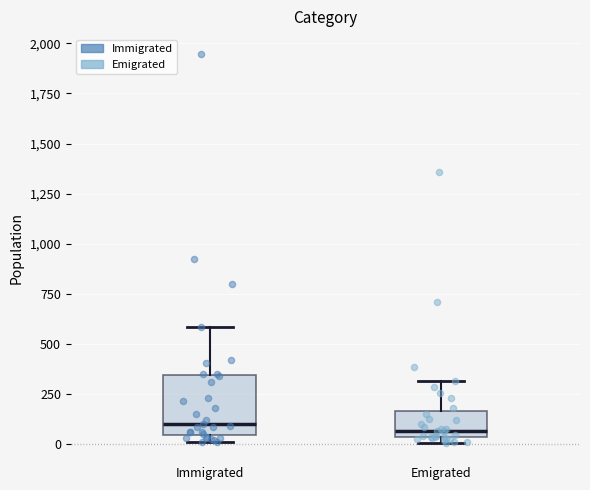

Which box is the tallest, from its lower edge to its upper edge?

Immigrated